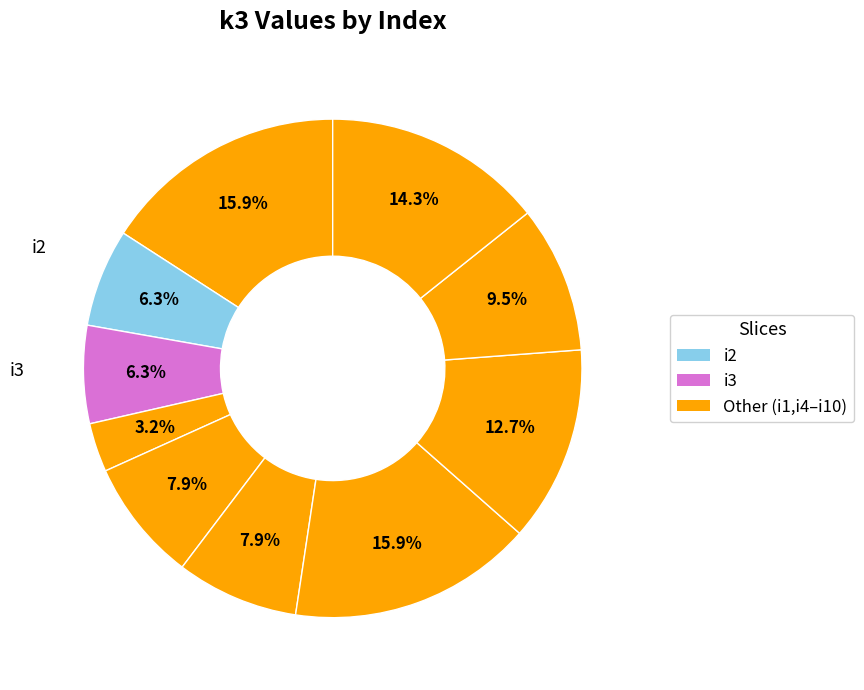

Which category has the biggest portion of the pie?

i1